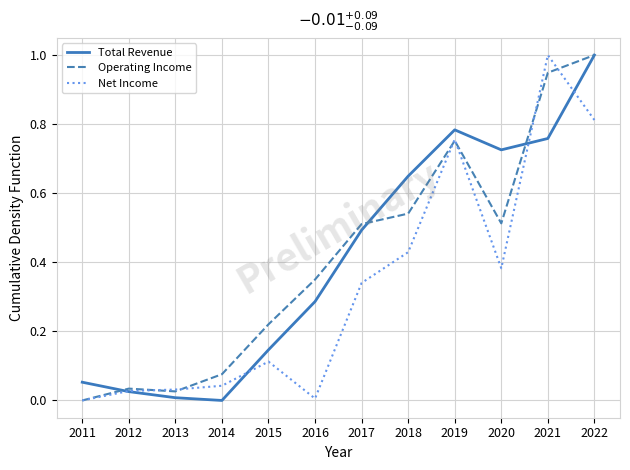

Between 2017 and 2020, which series saw the biggest shift?

Total Revenue